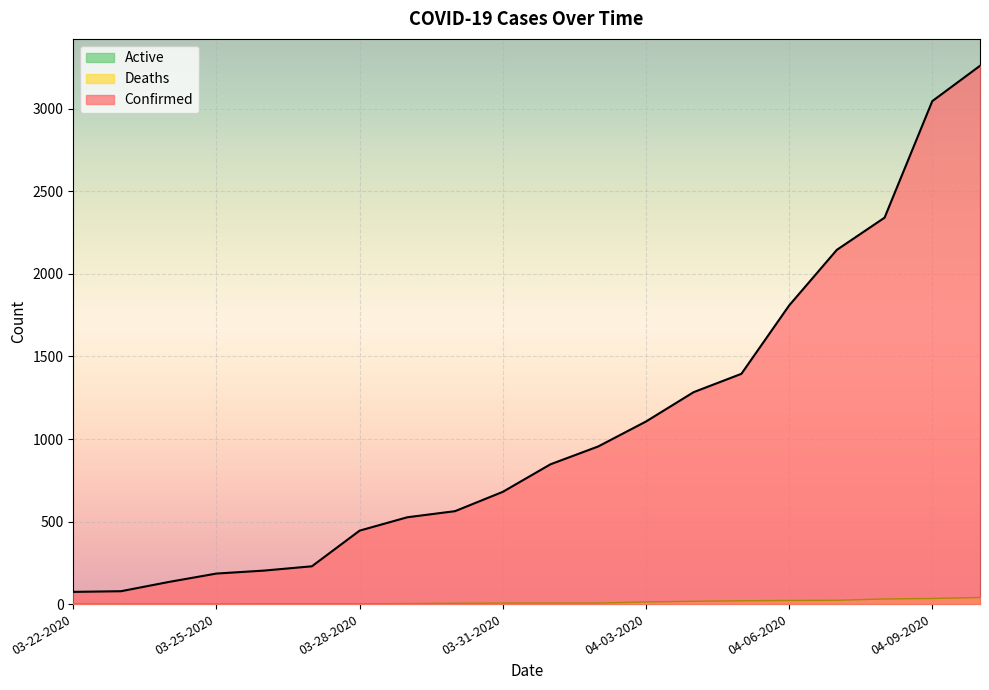

Between 03-26-2020 and 04-10-2020, which series saw the biggest shift?

Confirmed